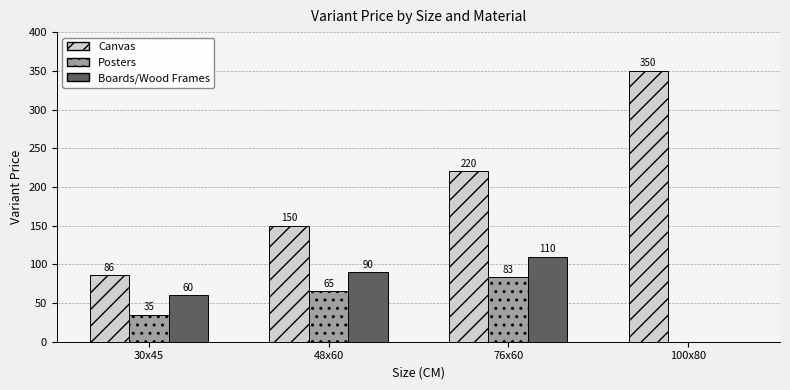

Which series has the largest range (max minus min)?

Canvas